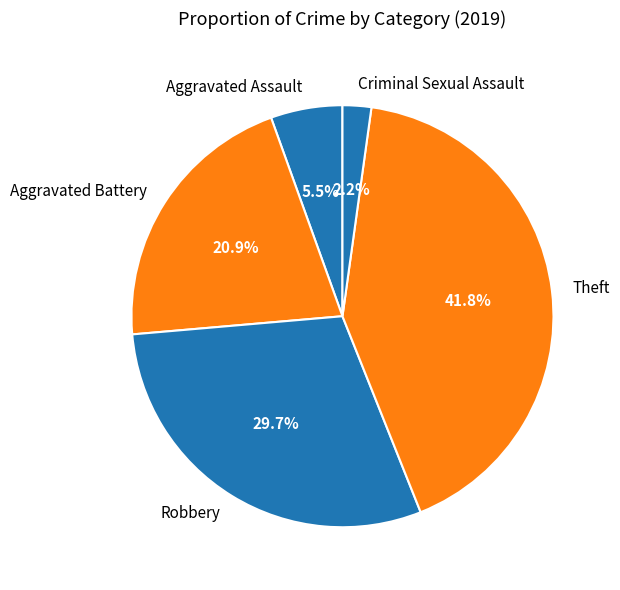

What percentage is NOT represented by Theft?

58.2%